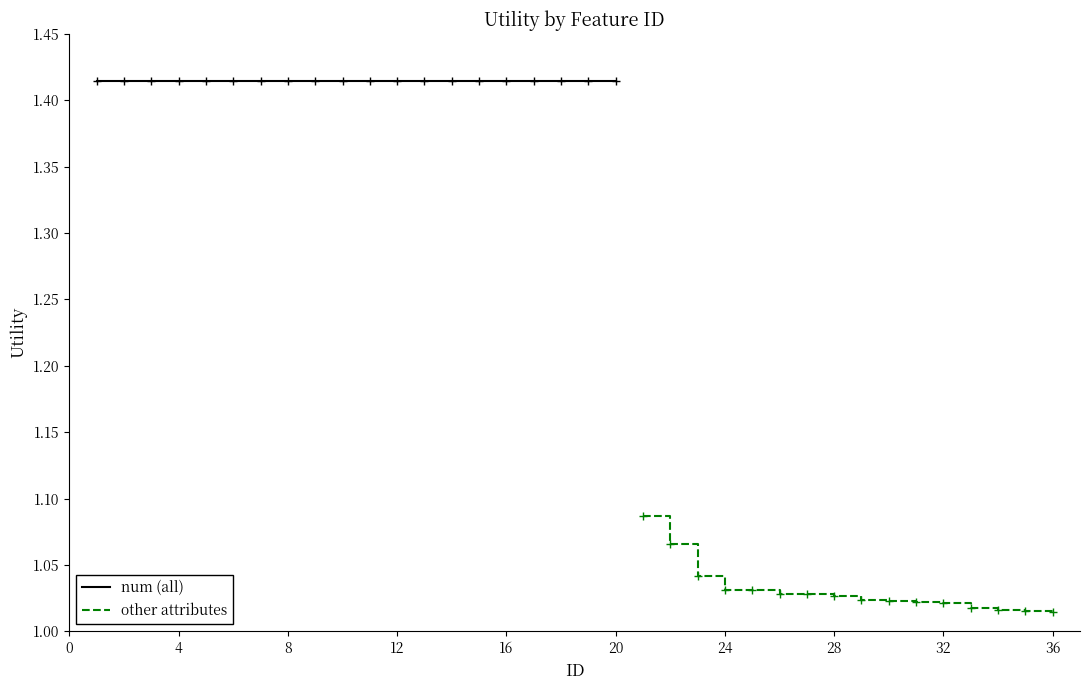

What is the smallest value displayed?

1.0